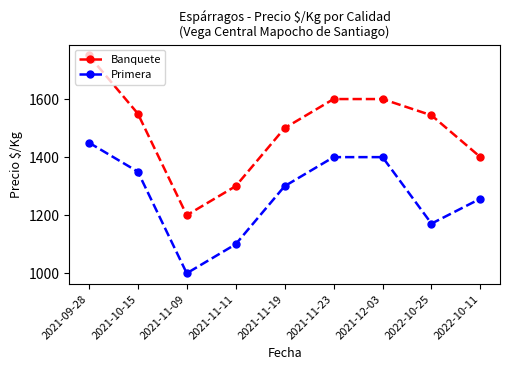

Is it true that Primera equals 1300 at 2021-11-19?

True